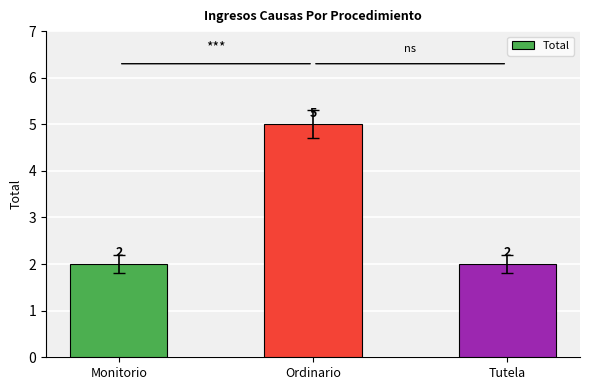

What is the sum of all values?

9